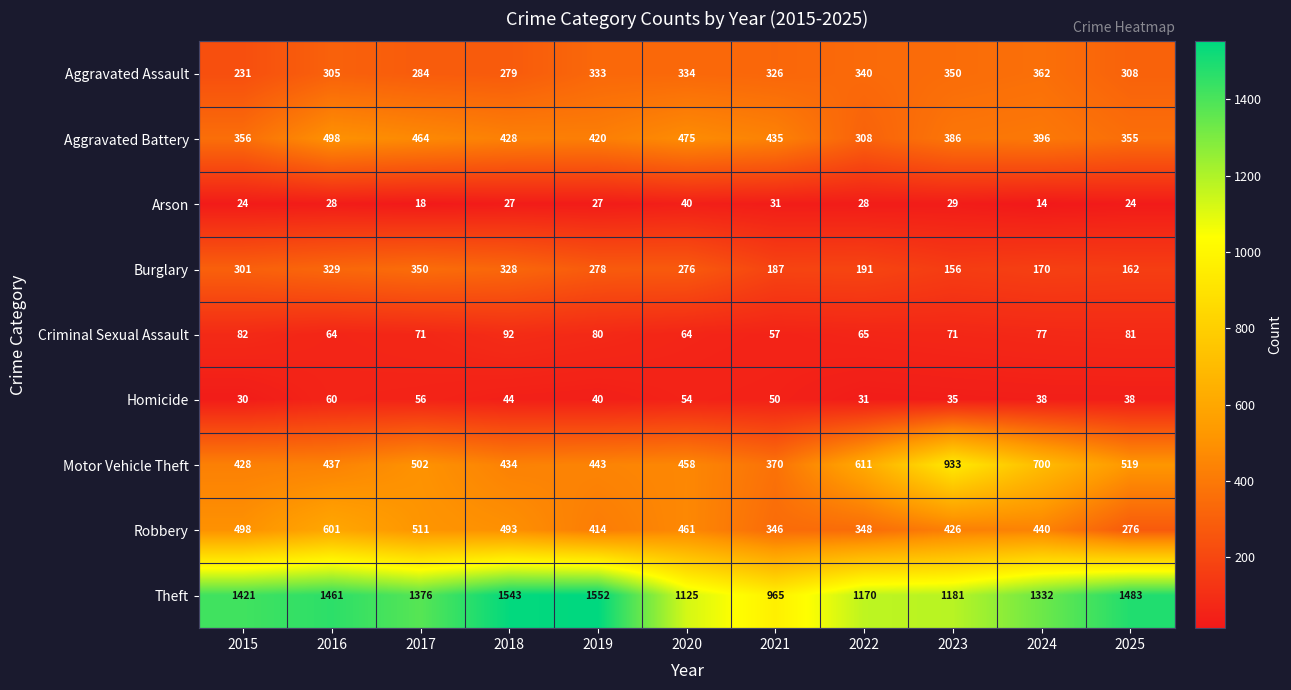

List the series in order of their peak value, lowest first.

Arson, Homicide, Criminal Sexual Assault, Burglary, Aggravated Assault, Aggravated Battery, Robbery, Motor Vehicle Theft, Theft